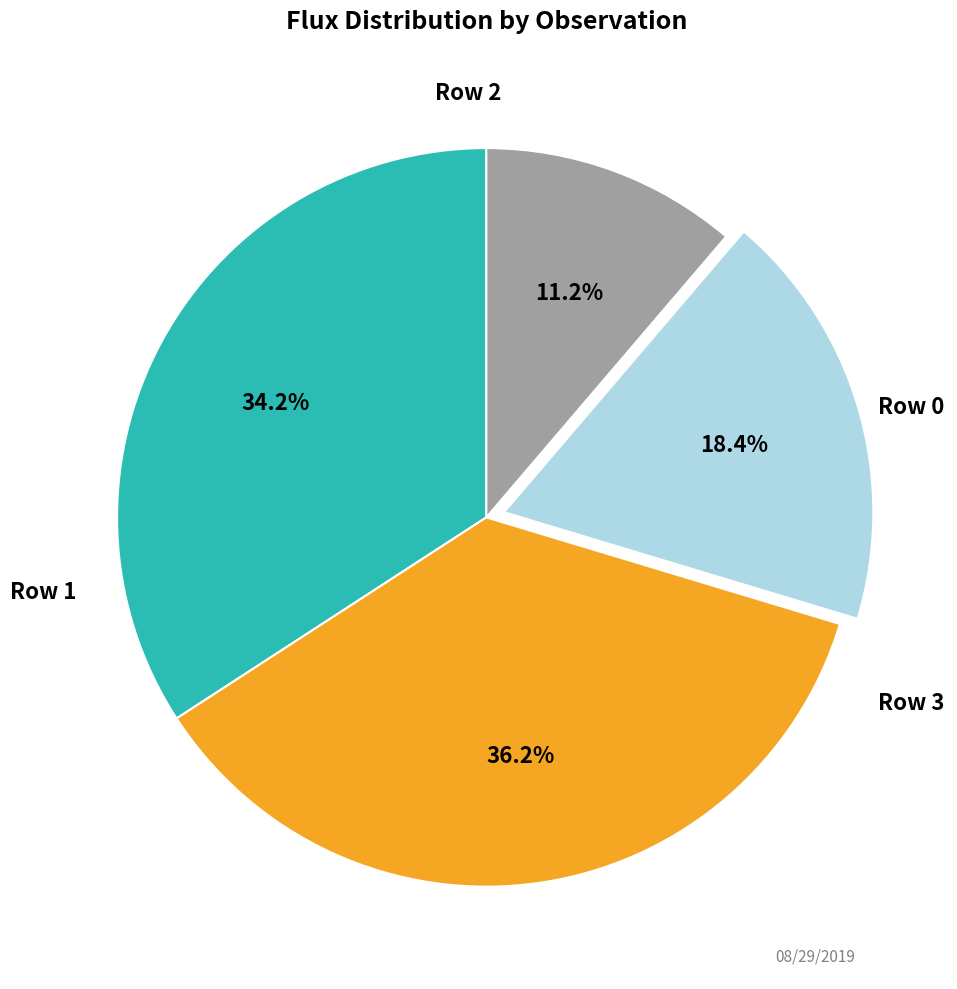

Does any single category account for the majority?

No